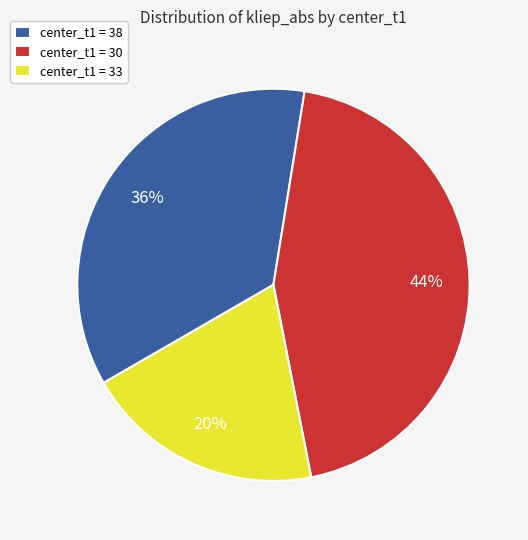

To the nearest percent, what is the average slice percentage?

33%